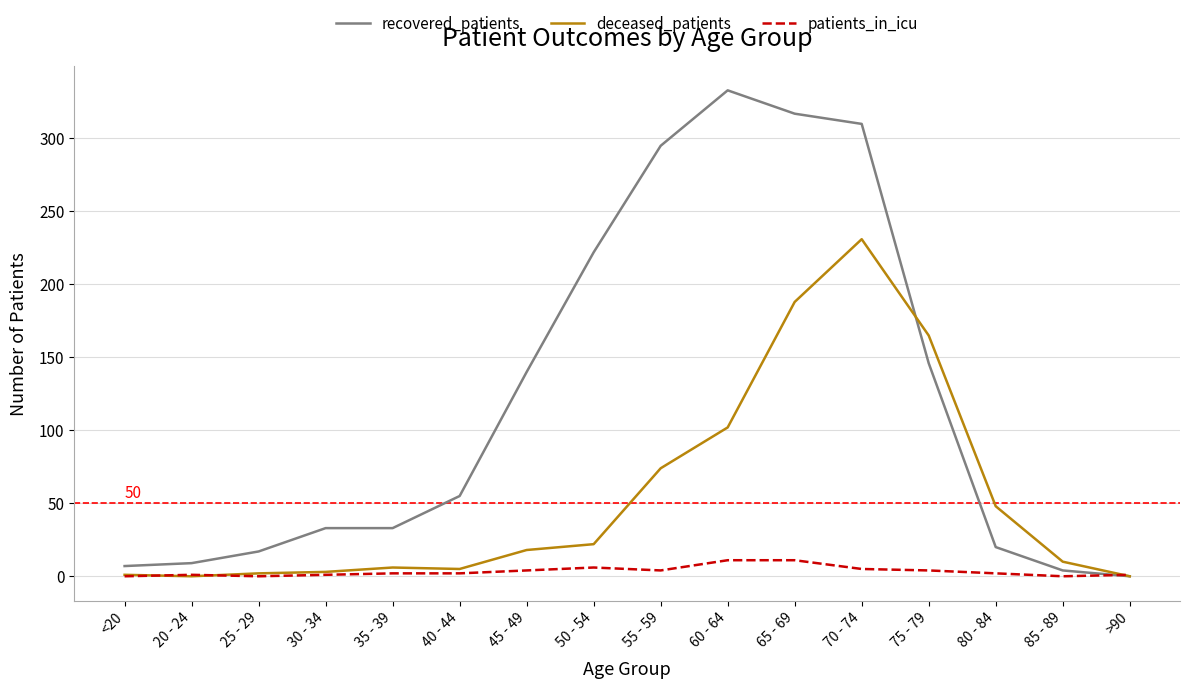

What are all the series names shown in the legend?

recovered_patients, deceased_patients, patients_in_icu